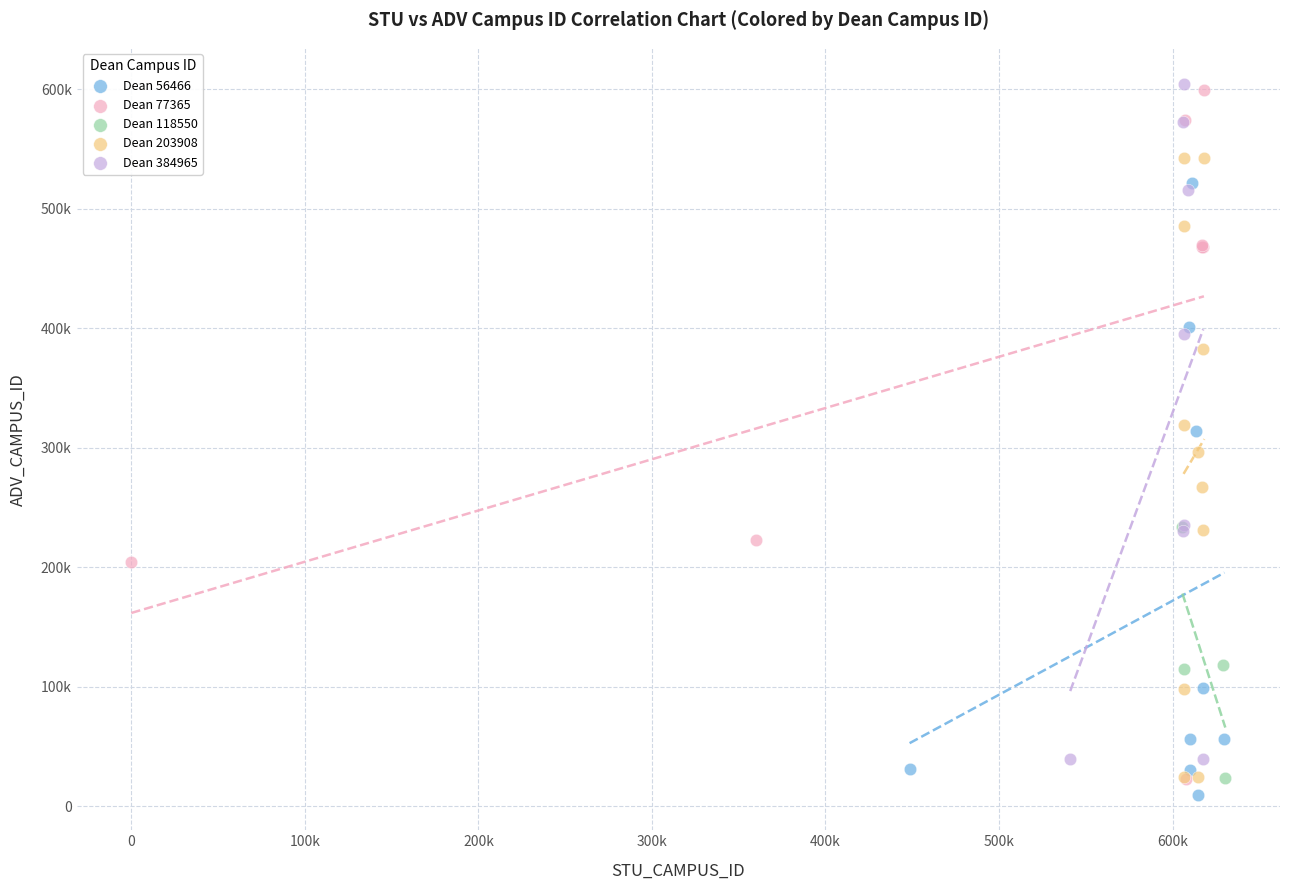

What are all the series names shown in the legend?

Dean 56466, Dean 77365, Dean 118550, Dean 203908, Dean 384965